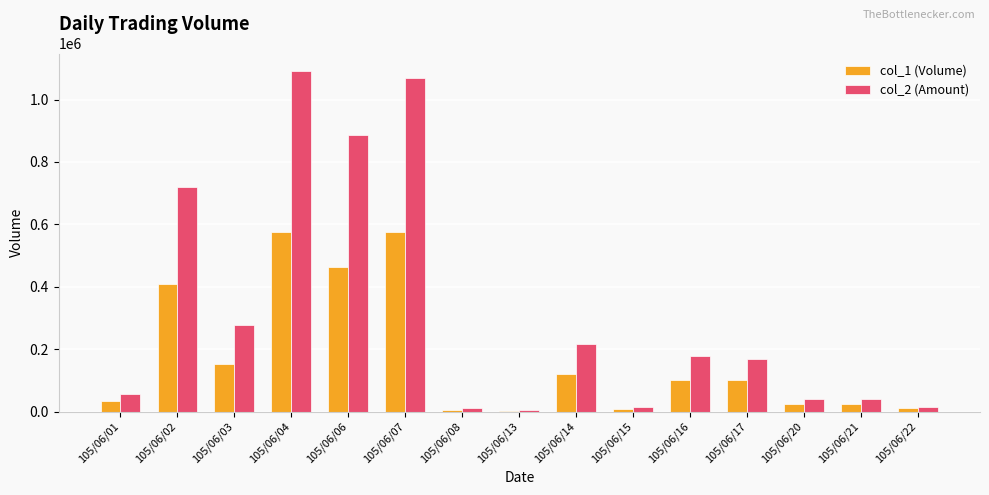

Which series changed the most between 105/06/07 and 105/06/17?

col_2 (Amount)